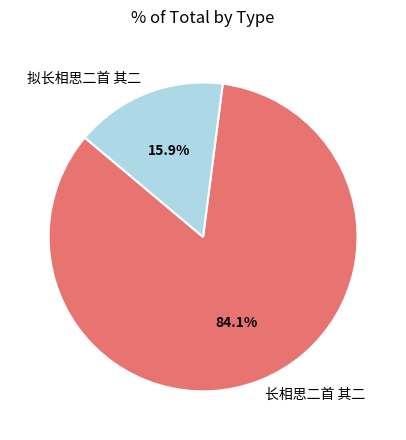

Rank the categories by value from highest to lowest.

长相思二首 其二, 拟长相思二首 其二